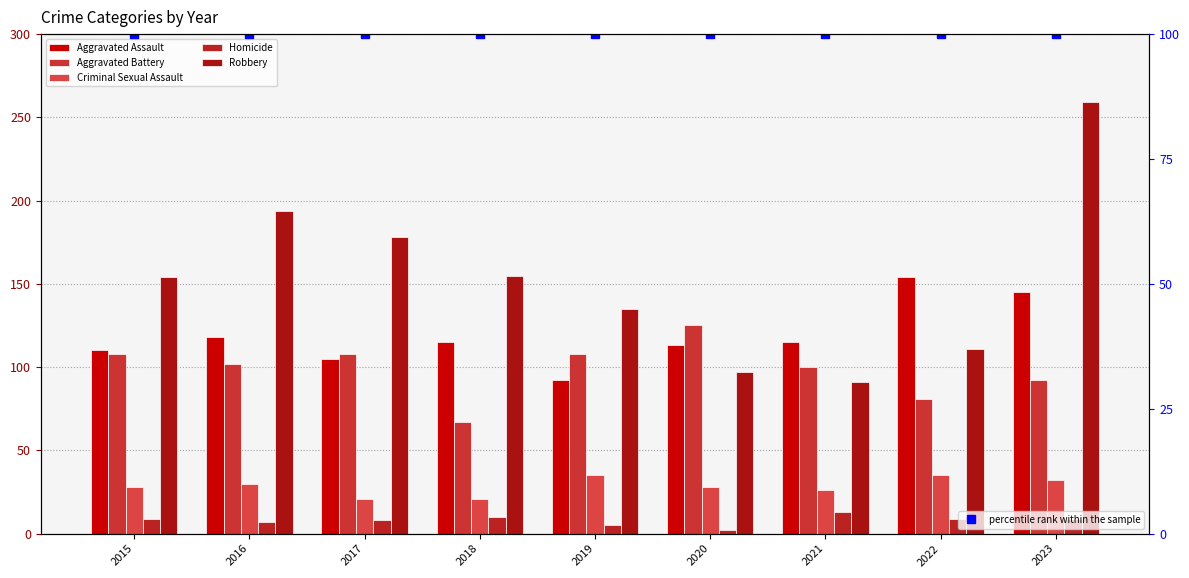

The value of Aggravated Assault at 2020 is 113. True or false?

True